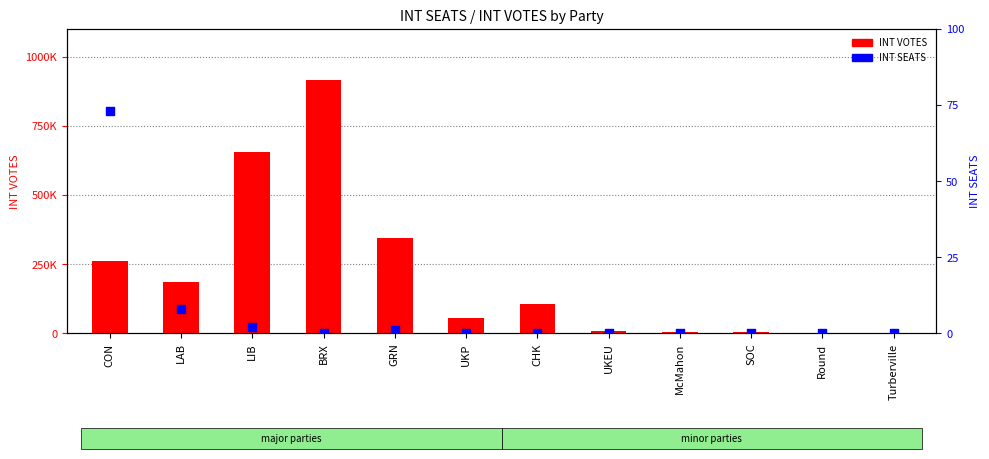

What are all the series names shown in the legend?

INT VOTES, INT SEATS